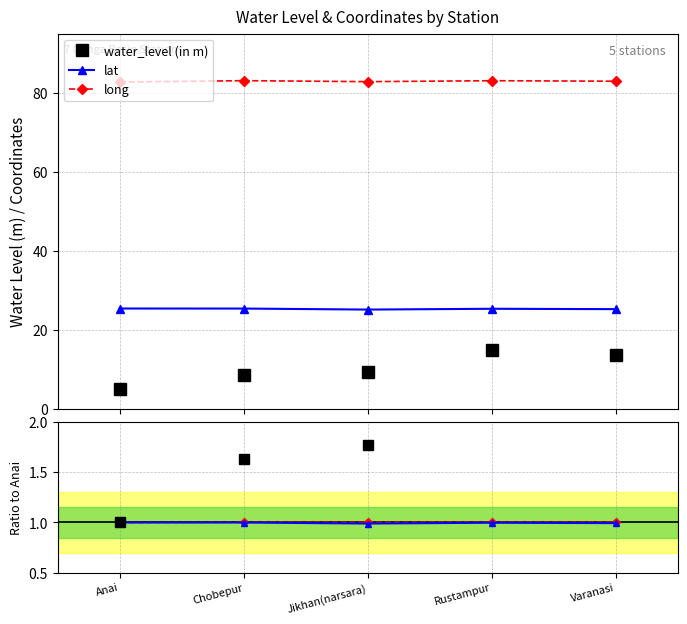

At which label is long closest to 1?

Anai